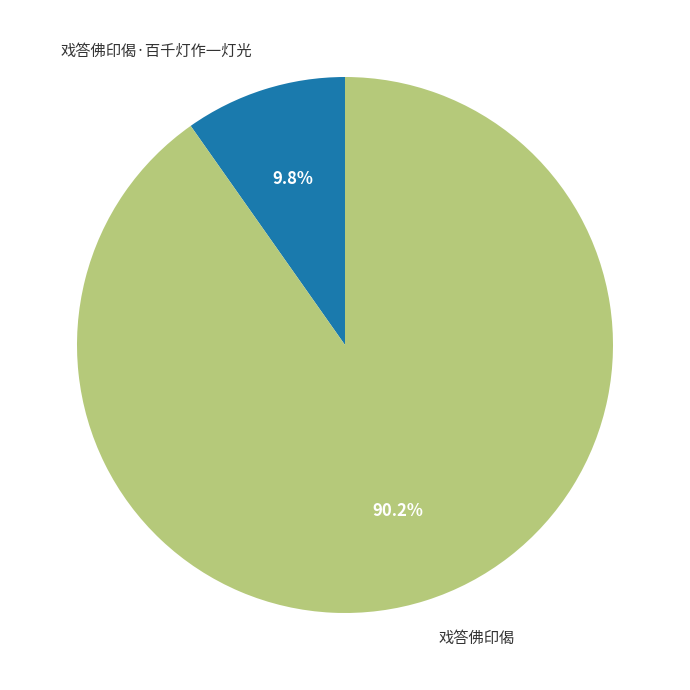

Between 戏答佛印偈·百千灯作一灯光 and 戏答佛印偈, which is larger?

戏答佛印偈